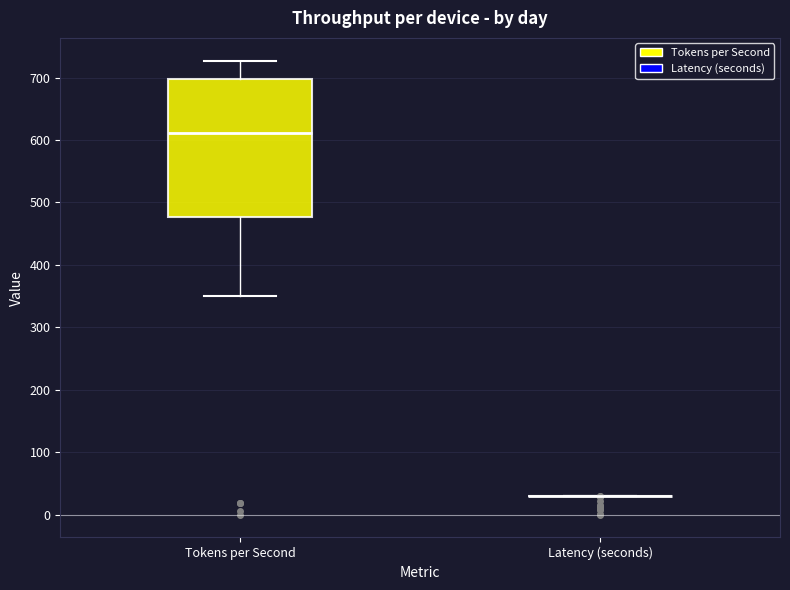

Reading left to right, transcribe this box plot: for each box, give where its median line is, the range the box spans, and where its two whiskers end, as read against the y-axis. The values are not printed on the chart, so give them approximately, as read against the axis.

Tokens per Second: median 610, box 480 to 700, whiskers 350 to 730
Latency (seconds): box collapsed to a line at 30, whiskers 30 to 30